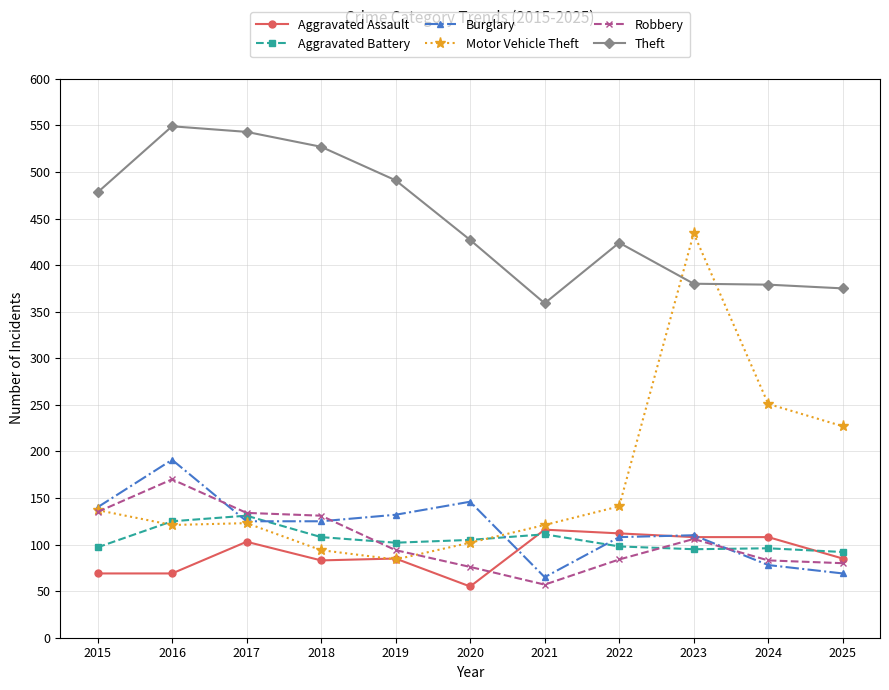

What is the total value across all series at 2023?

1233